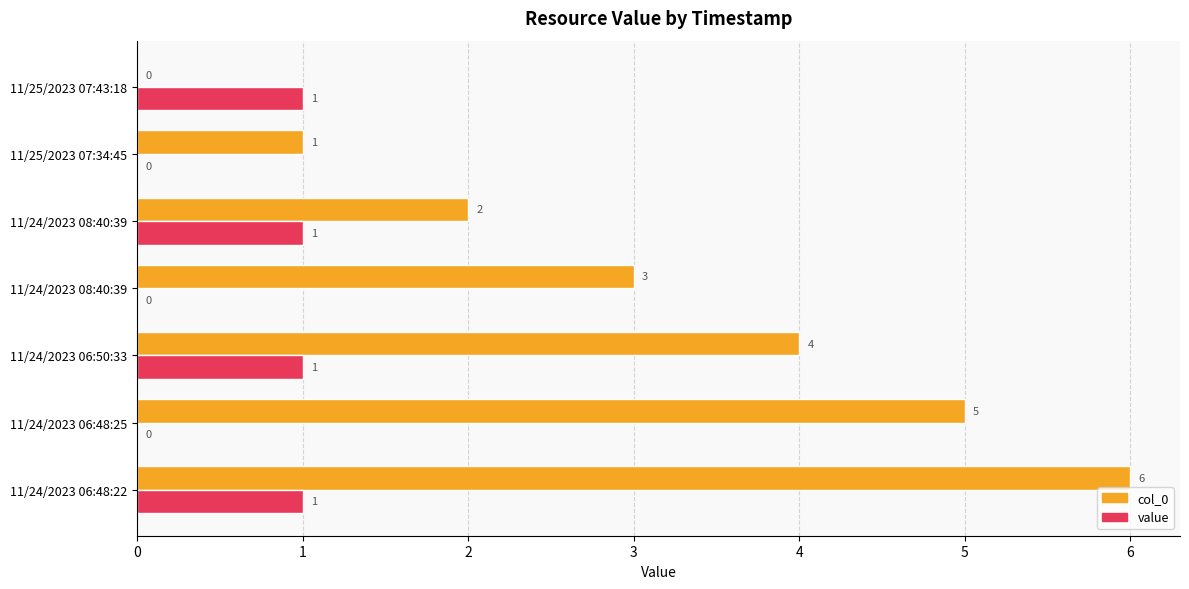

What are all the series names shown in the legend?

col_0, value